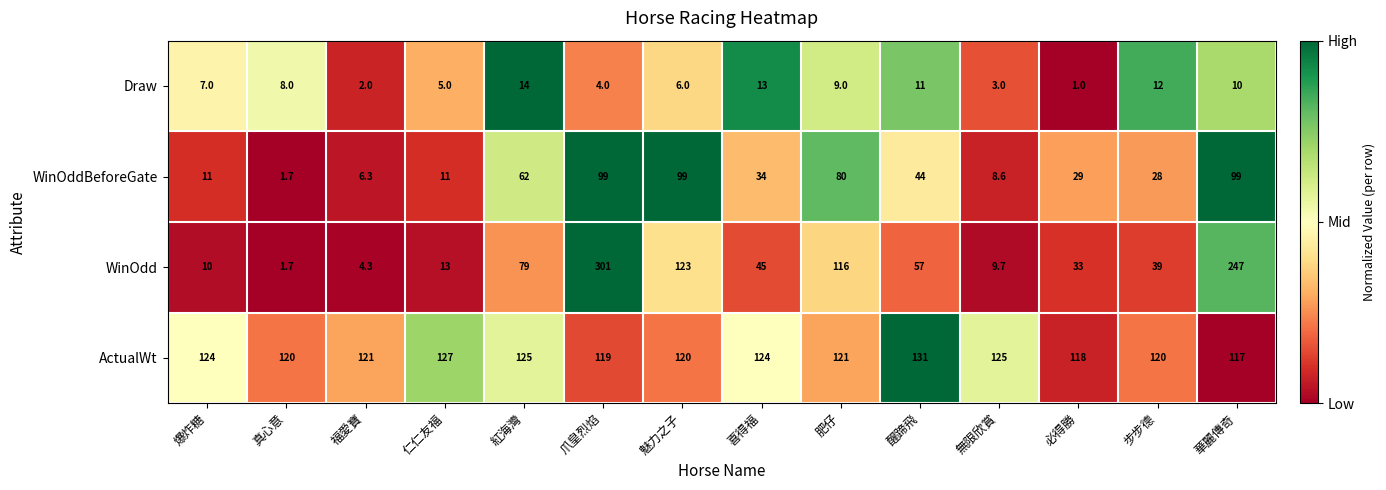

Which series has the widest spread of values?

WinOdd